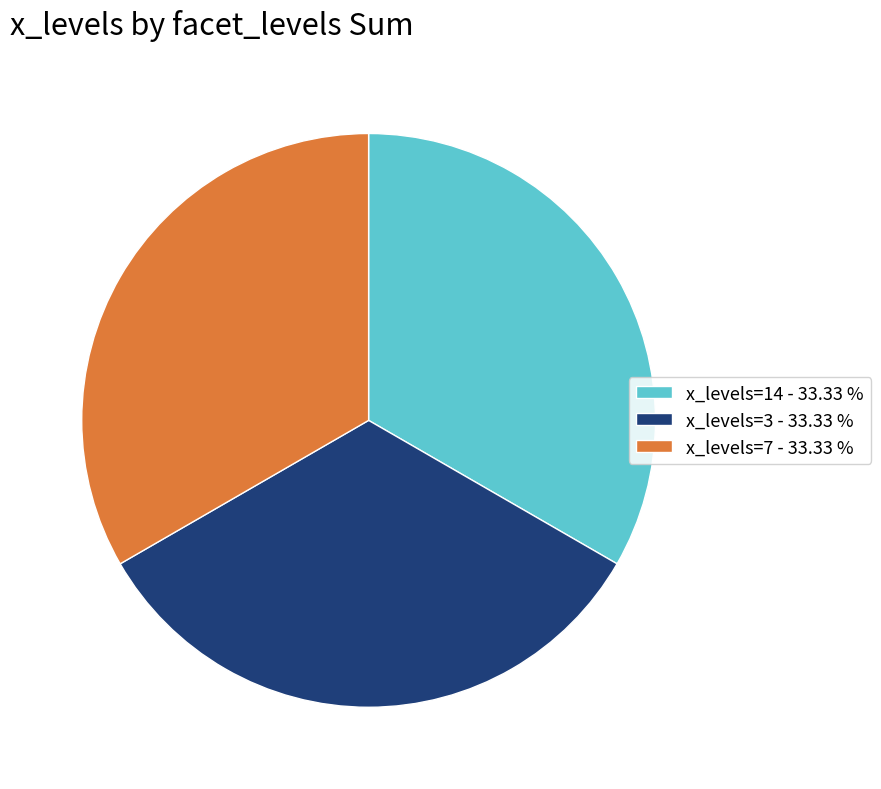

Combined, do x_levels=3 - 33.33 % and x_levels=14 - 33.33 % account for over 50%?

Yes